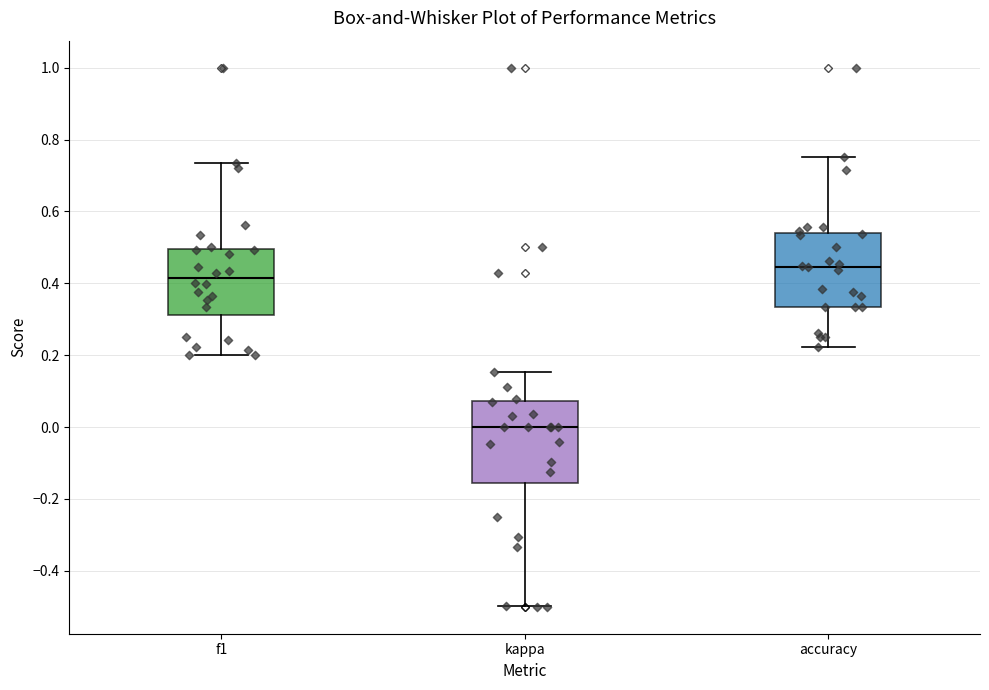

Which box has the highest median line?

accuracy